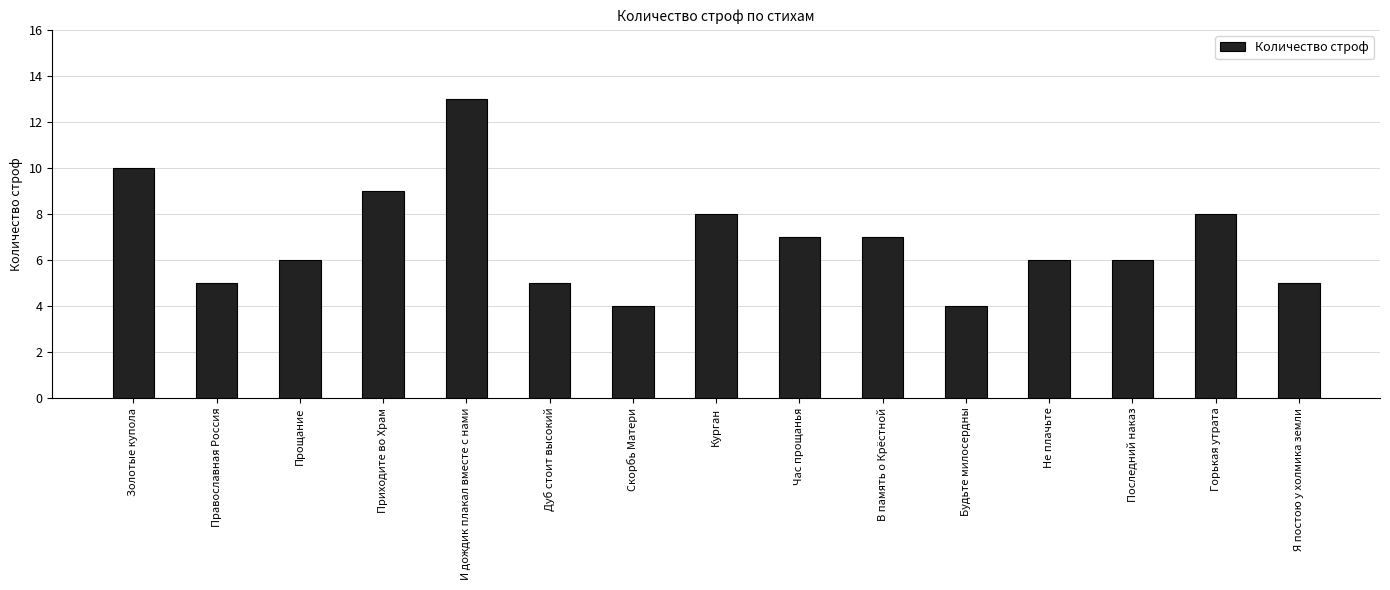

Between Не плачьте and Приходите во Храм, which is larger?

Приходите во Храм